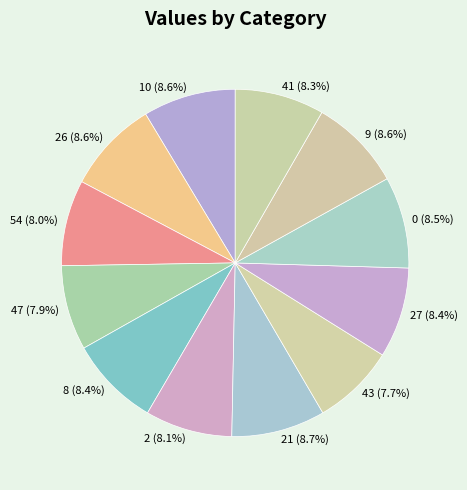

Does any single category account for the majority?

No